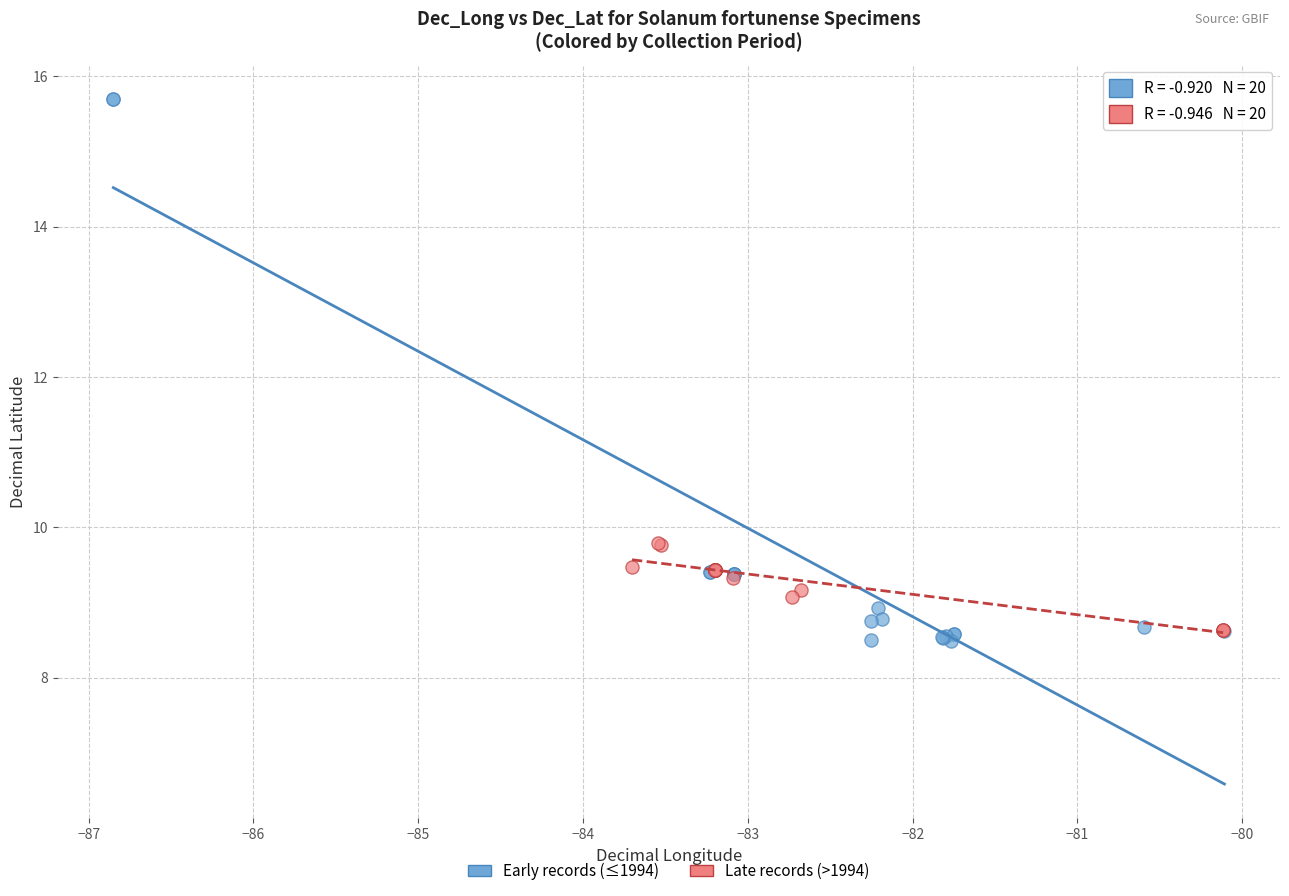

Which series contains the highest Y value?

Early records (≤1994)